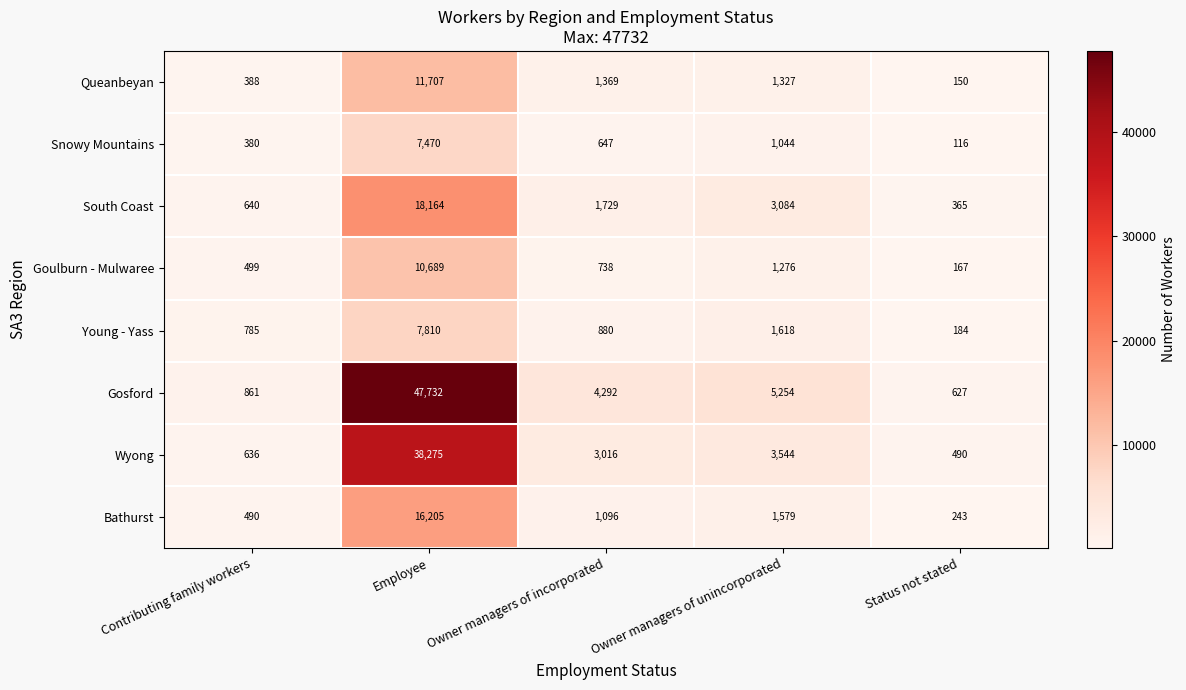

What is the difference between the second highest and second lowest values in the South Coast series?

2444